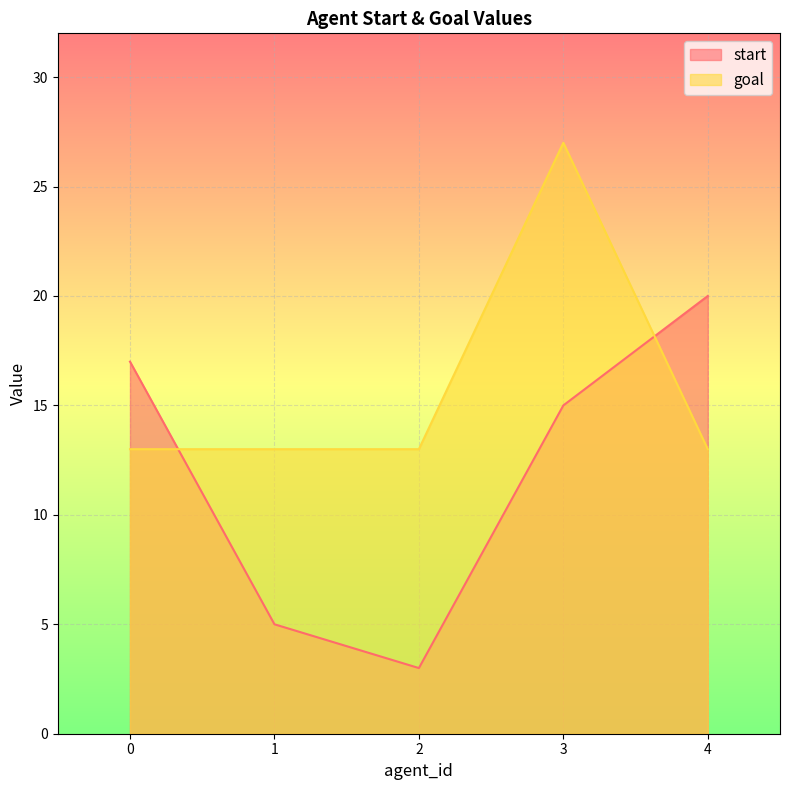

Which series has the widest spread of values?

start